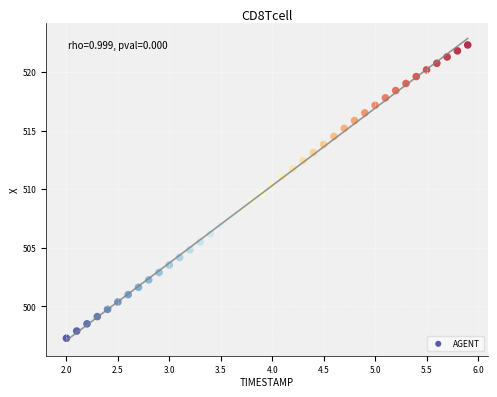

What is the range of X values (max minus min)?

3.9